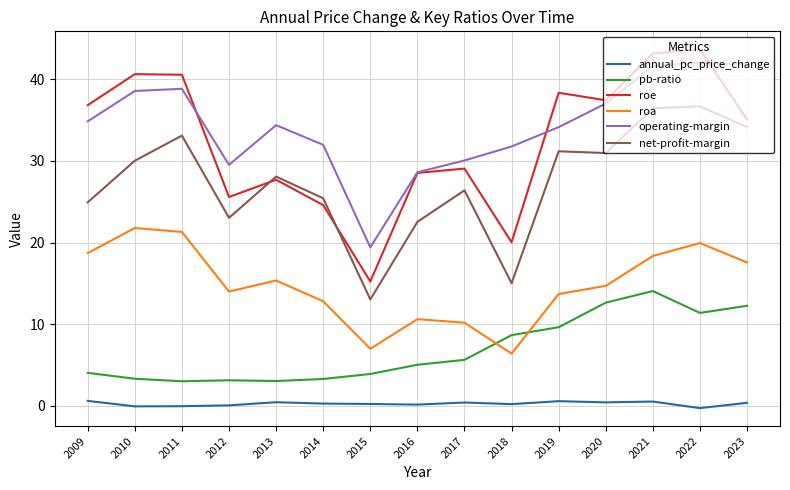

What is the highest value of the pb-ratio series?

14.1